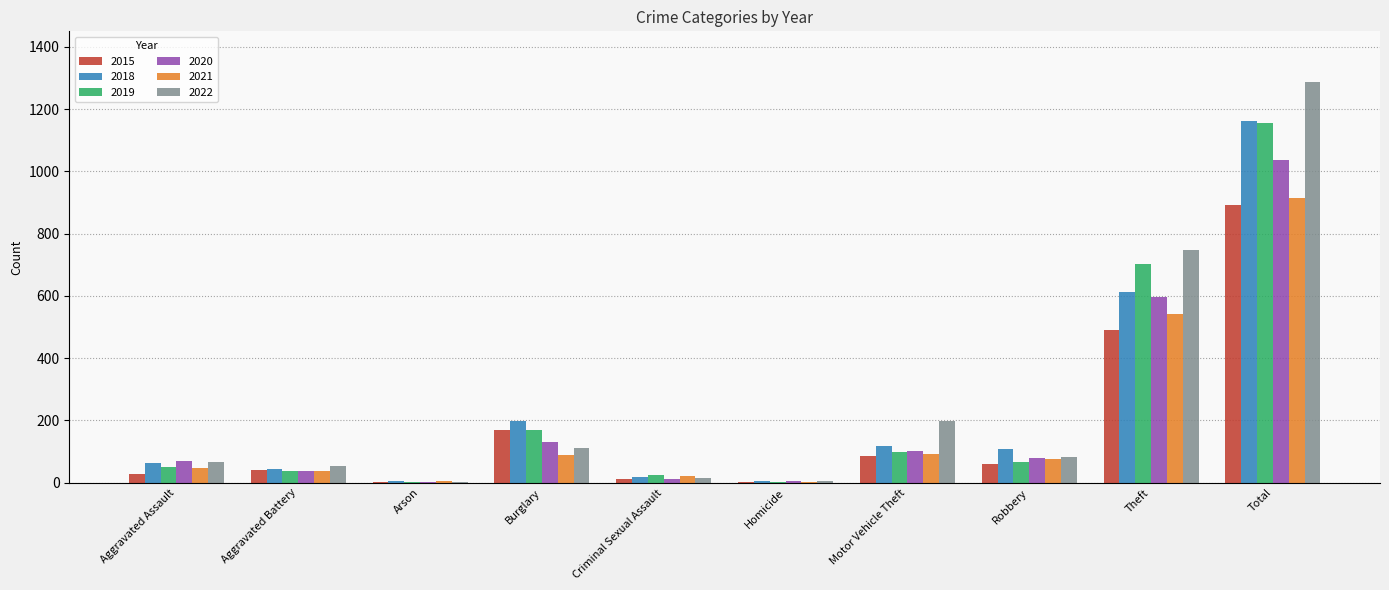

What is the difference between the 2015 values at Arson and Aggravated Battery?

38